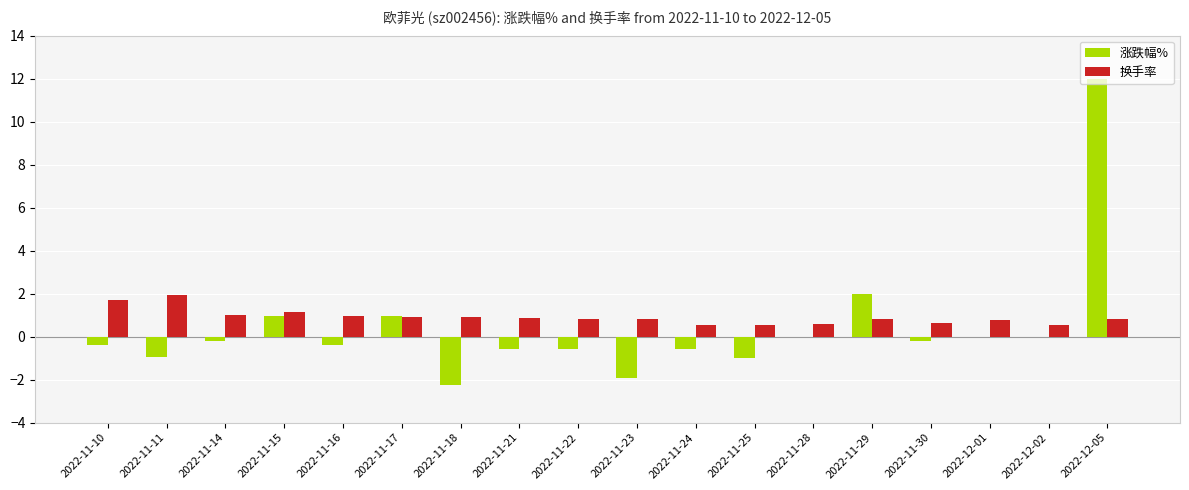

At which category is the sum across all series the highest?

2022-12-05